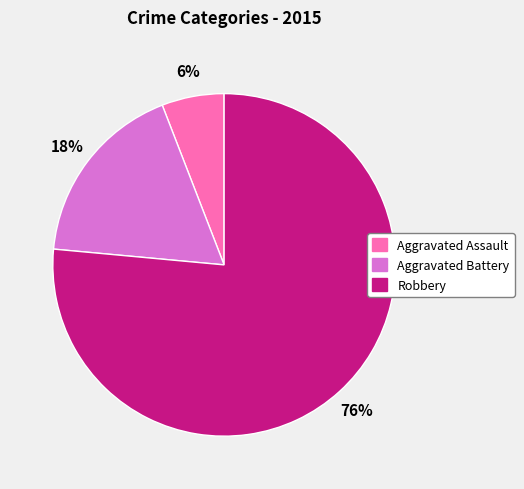

To the nearest percent, what is the combined percentage of Aggravated Battery and Robbery?

94%